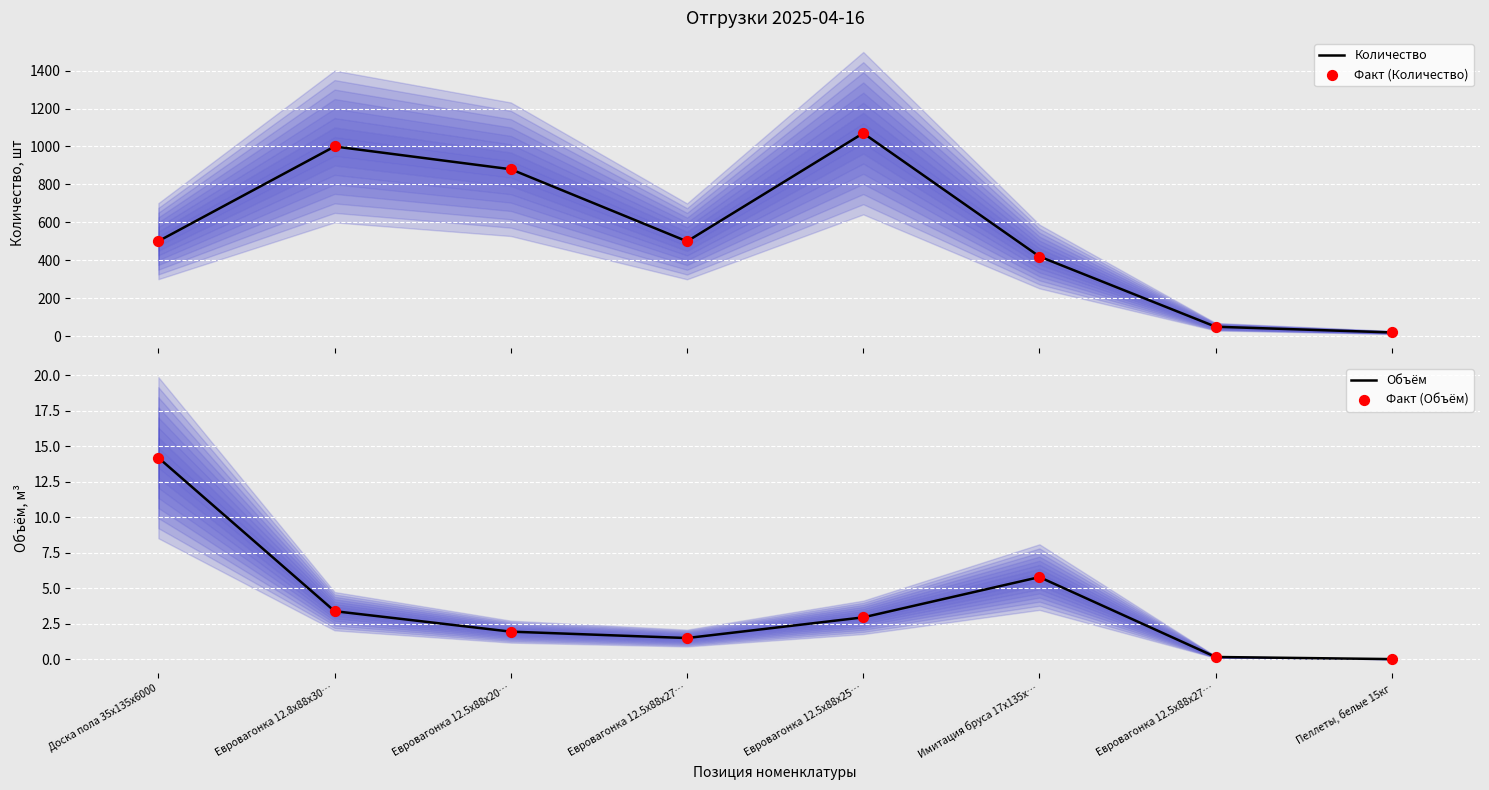

Which series reaches the minimum Y coordinate?

Объём